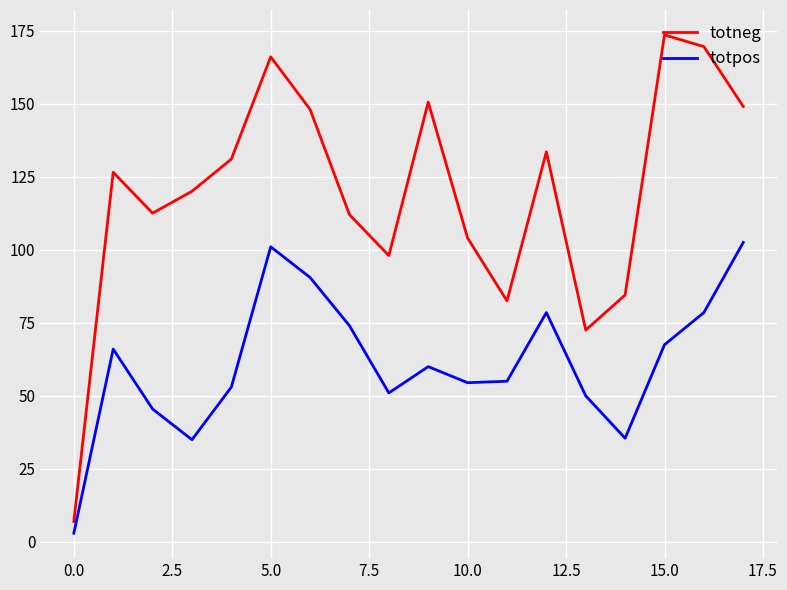

True or false: totpos and totneg intersect in this chart.

False